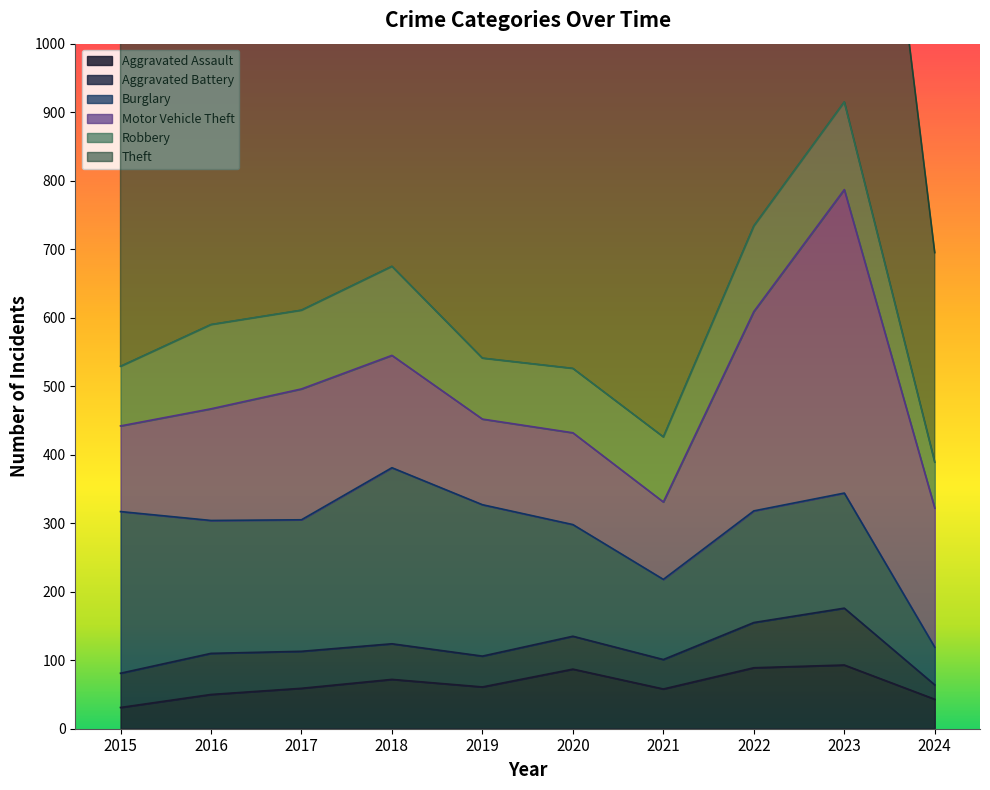

In Aggravated Battery, how many points are higher than both neighbors (excluding endpoints)?

3